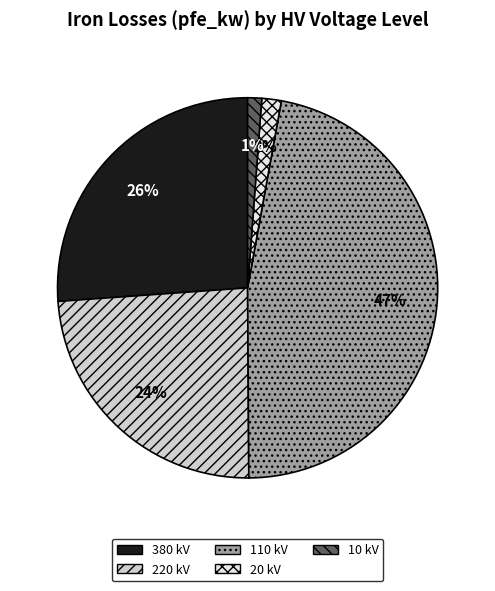

To the nearest percent, what is the difference between the largest and smallest slice percentages?

46%